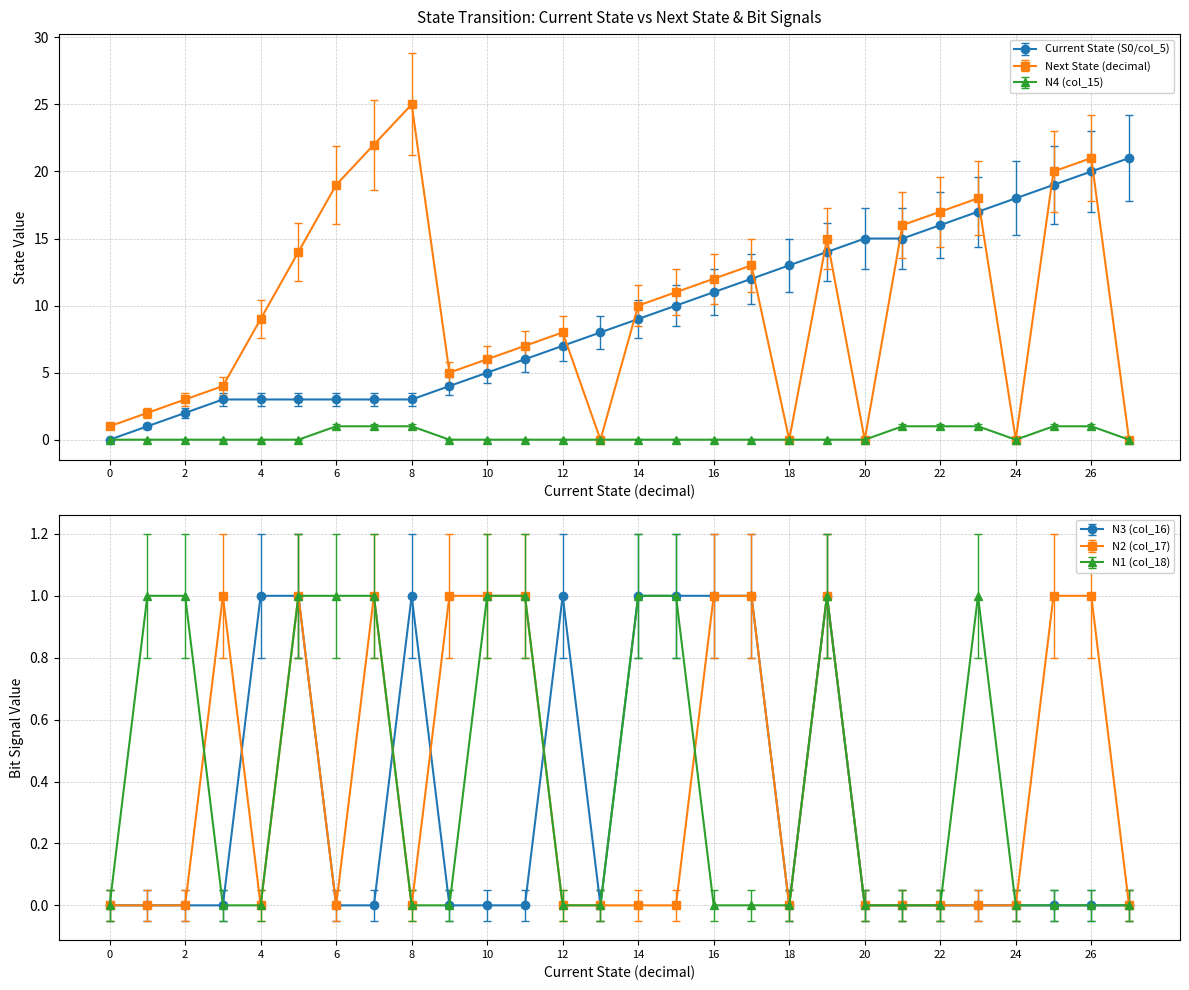

Rank the series by their maximum value, from lowest to highest.

N4 (col_15), N3 (col_16), N2 (col_17), N1 (col_18), Current State (S0/col_5), Next State (decimal)